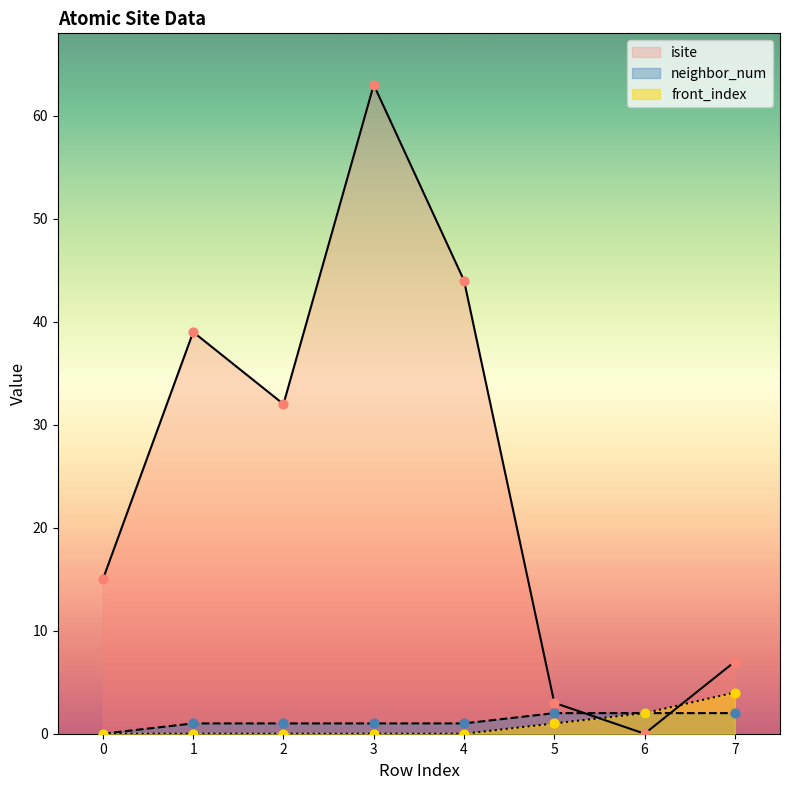

What are all the series names shown in the legend?

isite, neighbor_num, front_index